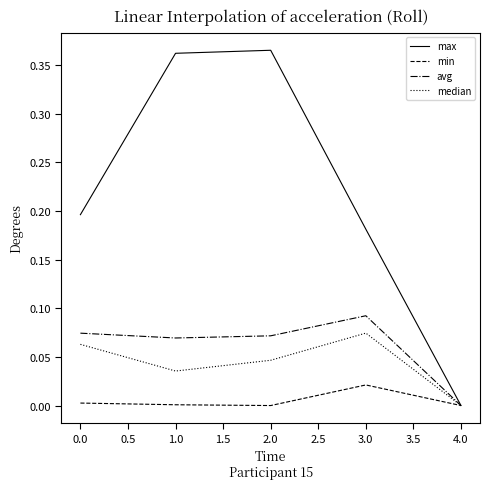

What is the sum of all avg values?

0.3